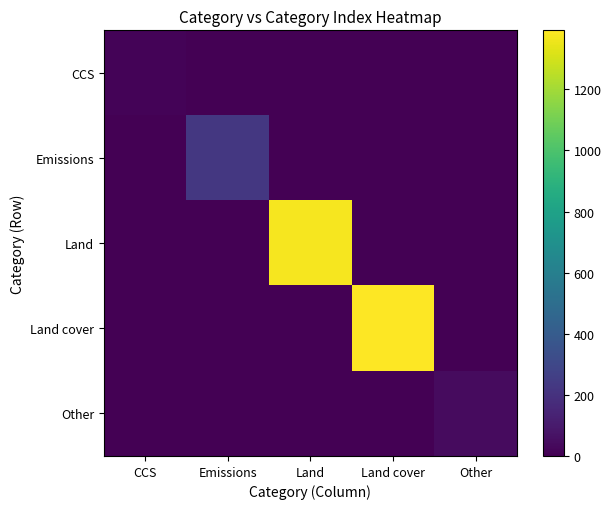

Which series has the largest total across all categories?

Land cover